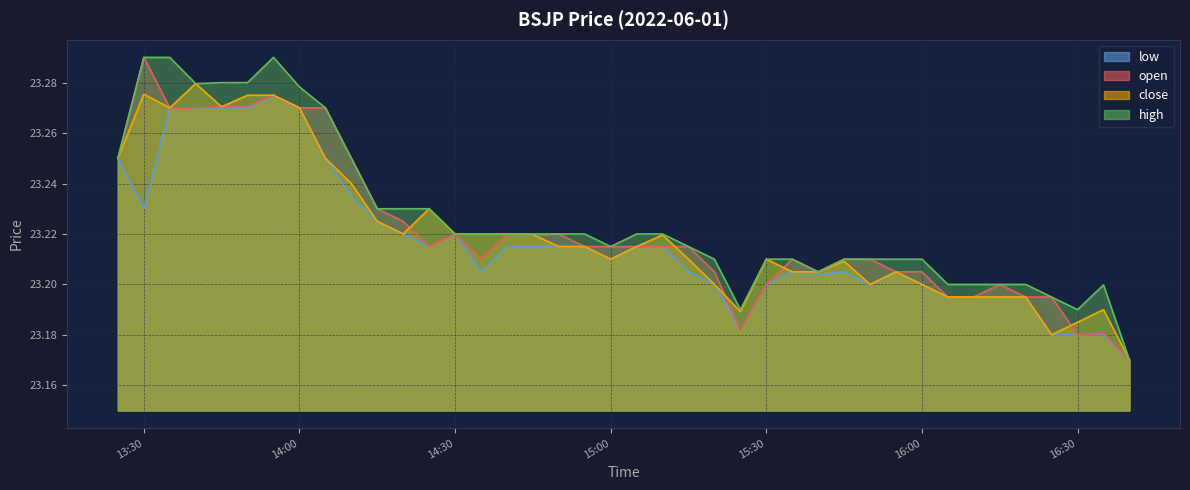

What is the difference between the second highest and minimum values in the low series?

0.1